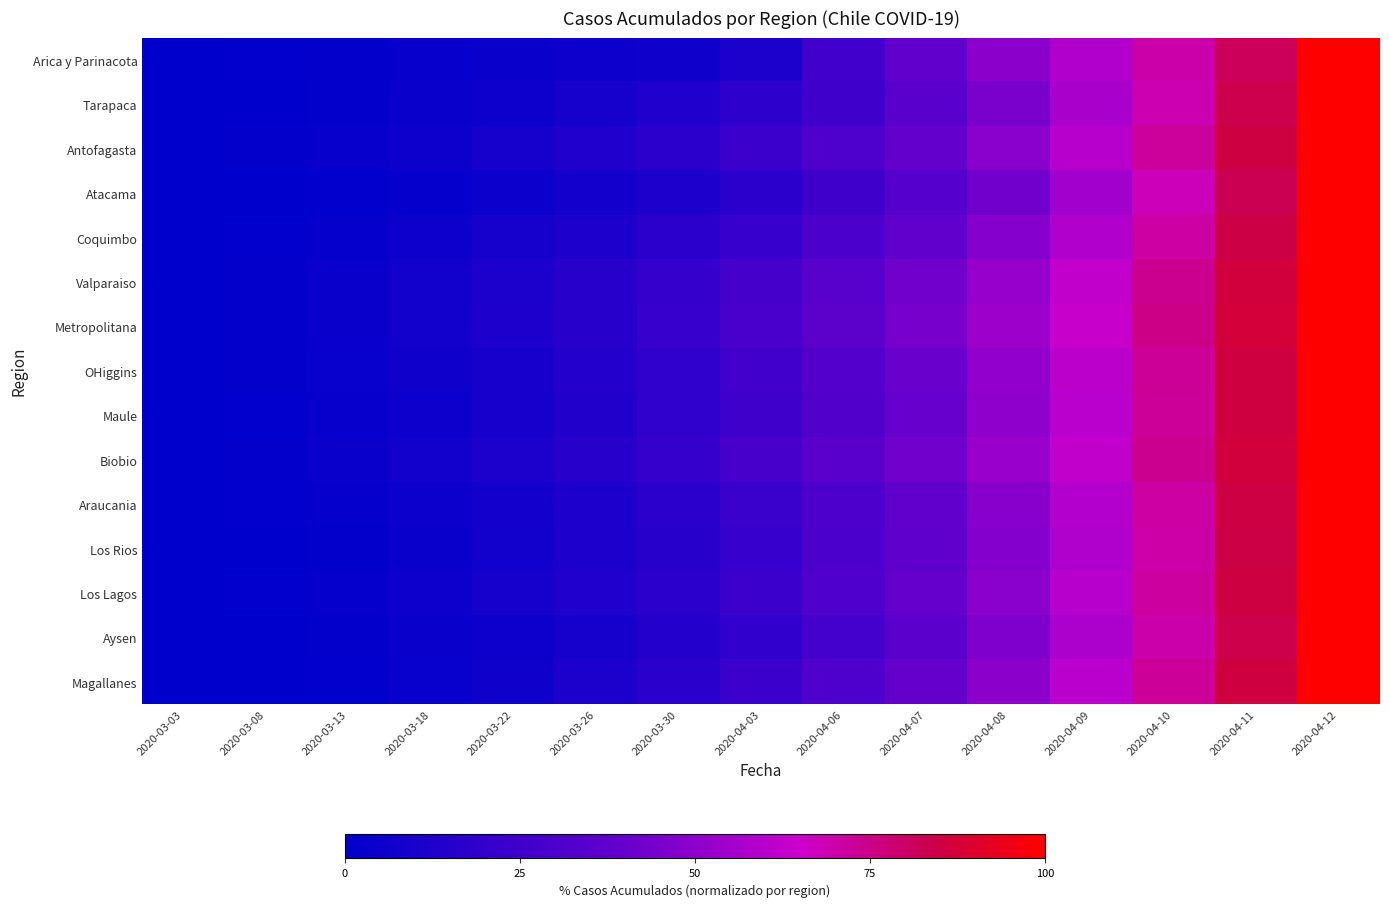

Which label corresponds to the largest value in the chart?

2020-04-12